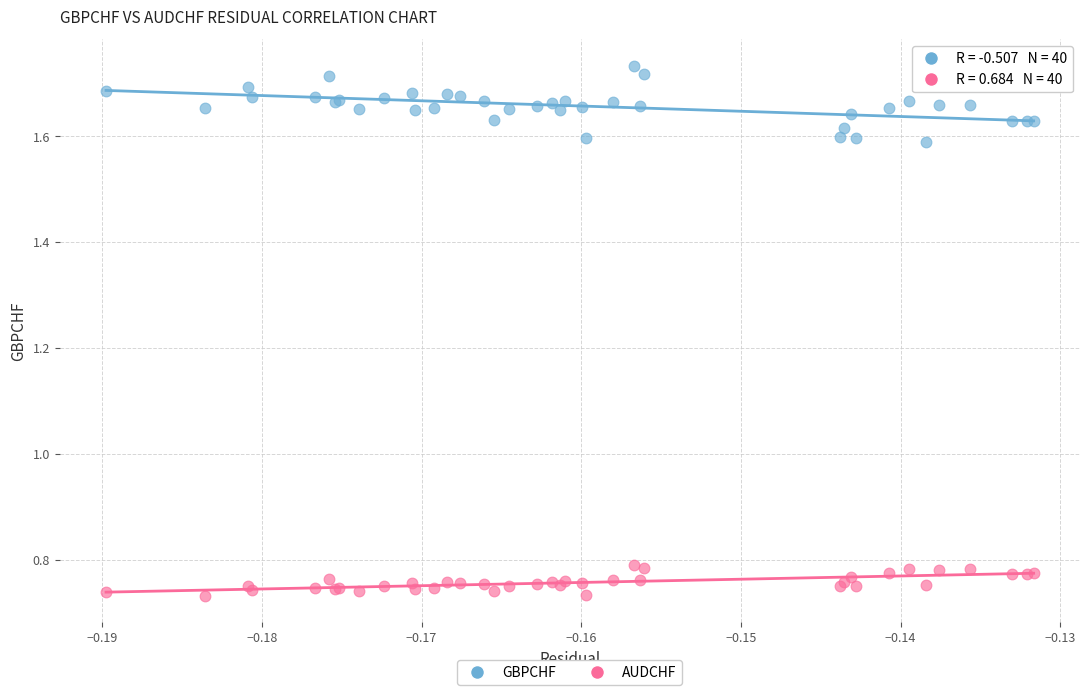

Which series reaches the maximum Y coordinate?

GBPCHF